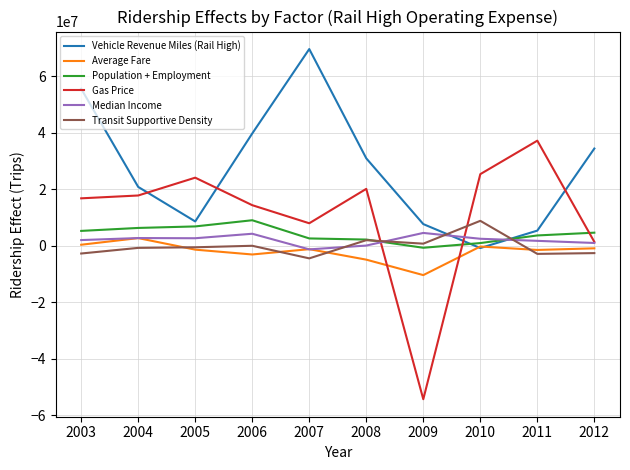

Where do Gas Price and Population + Employment first cross each other?

2008 and 2009